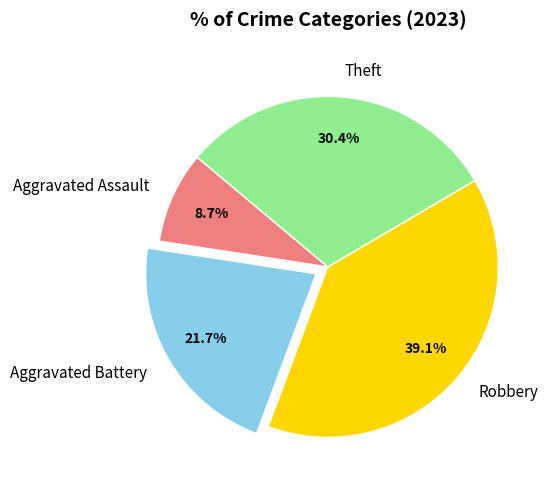

Which category has the biggest portion of the pie?

Robbery